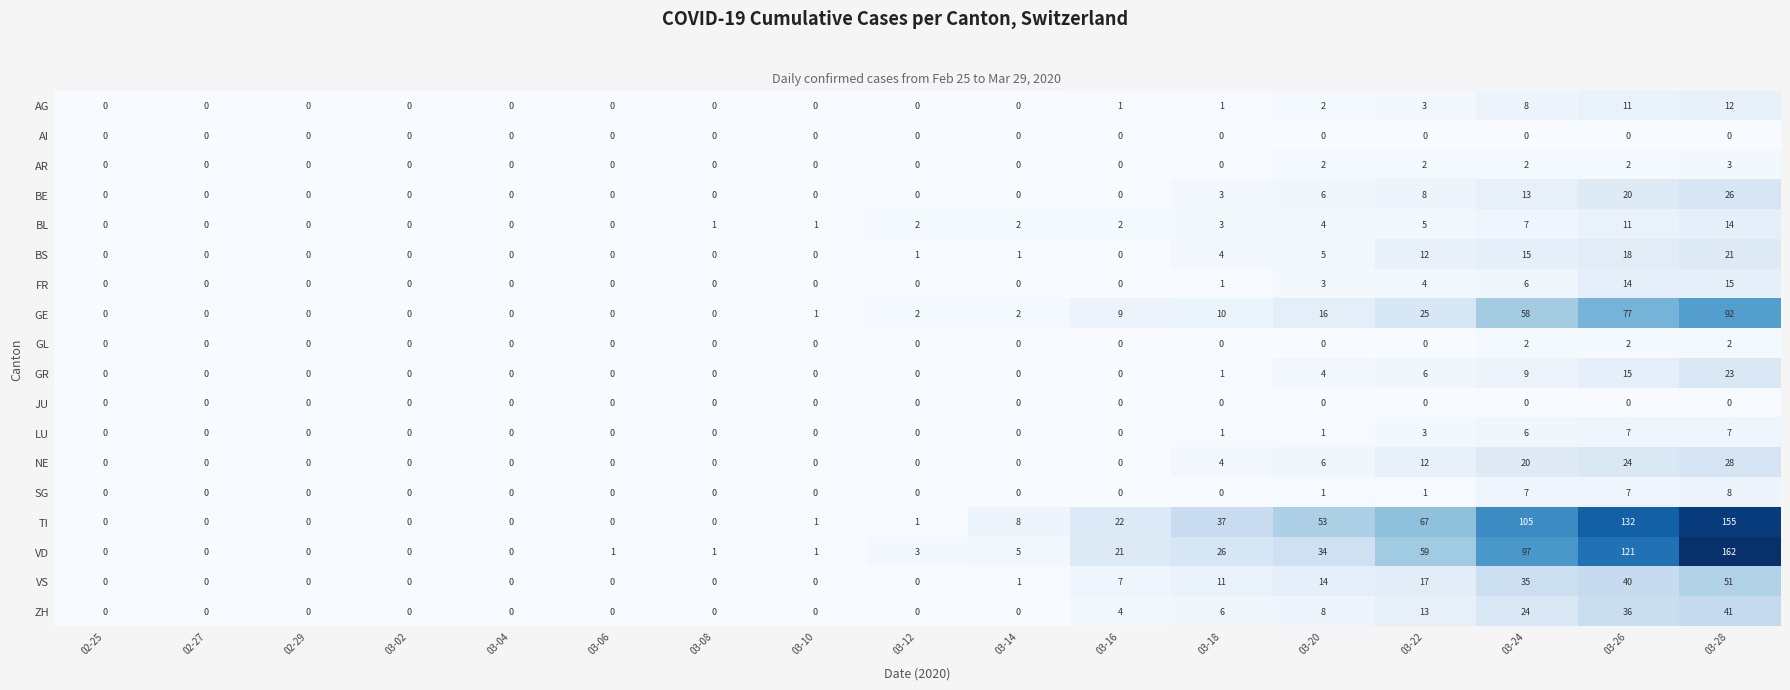

How many distinct data groups are displayed?

18